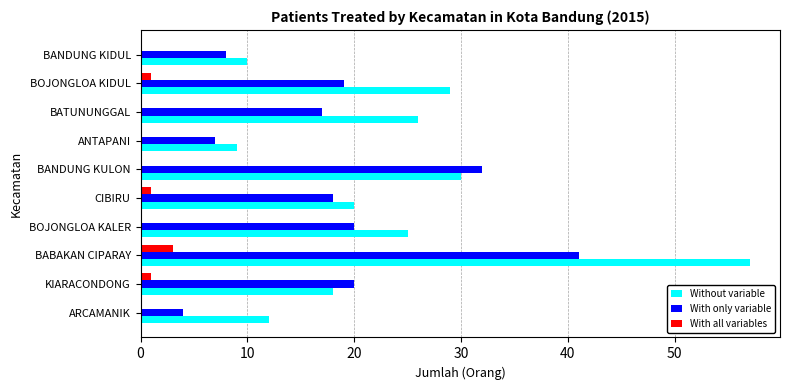

Which series changed the most between KIARACONDONG and ANTAPANI?

With only variable